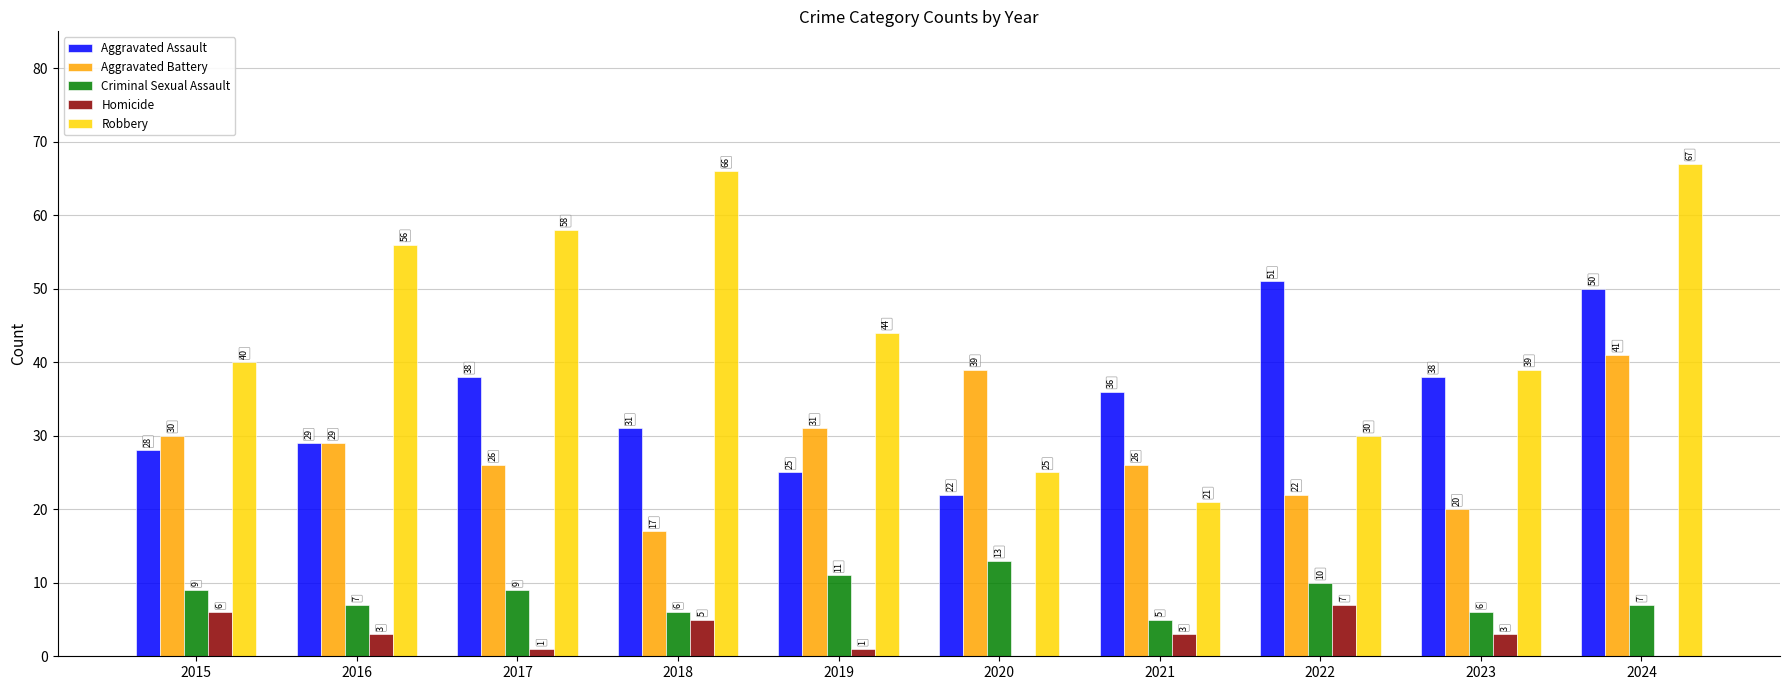

What is the total value across all series at 2024?

165